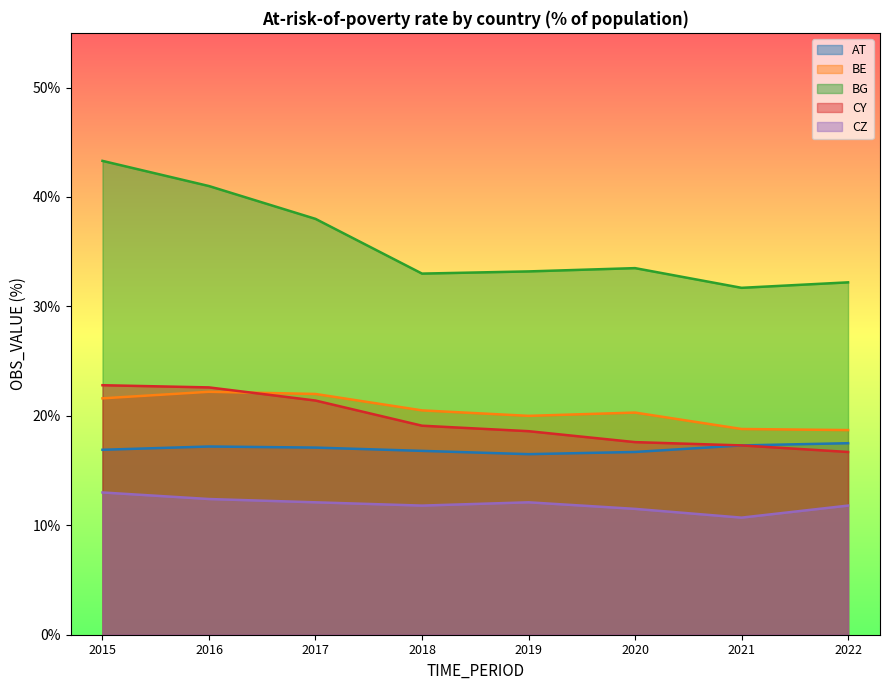

Where is the first local maximum for BE?

2016